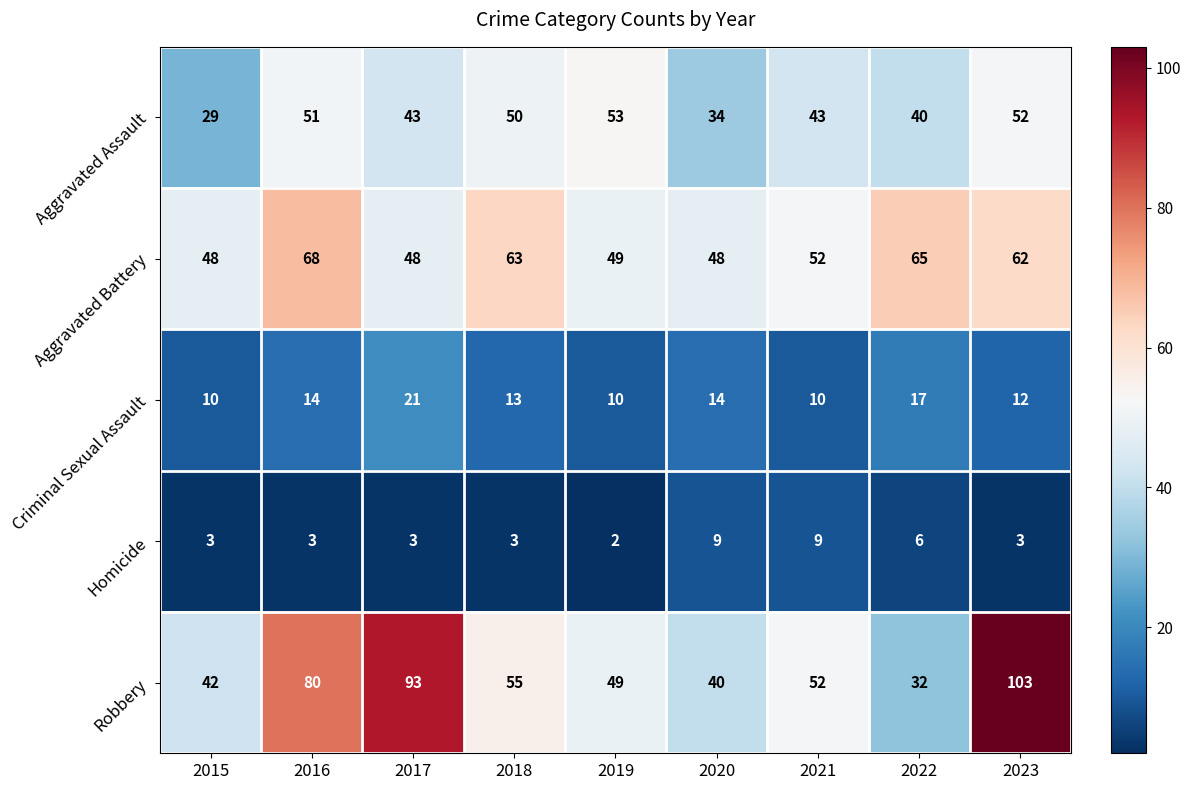

Which series has the largest total across all categories?

Robbery